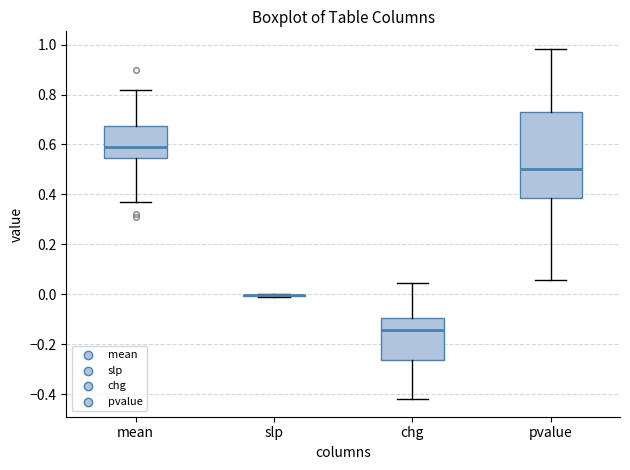

Reading left to right, transcribe this box plot: for each box, give where its median line is, the range the box spans, and where its two whiskers end, as read against the y-axis. The values are not printed on the chart, so give them approximately, as read against the axis.

mean: median 0.60, box 0.54 to 0.68, whiskers 0.38 to 0.82
slp: box collapsed to a line at 0.00, whiskers 0.00 to 0.00
chg: median -0.14, box -0.26 to -0.10, whiskers -0.42 to 0.04
pvalue: median 0.50, box 0.38 to 0.72, whiskers 0.06 to 0.98